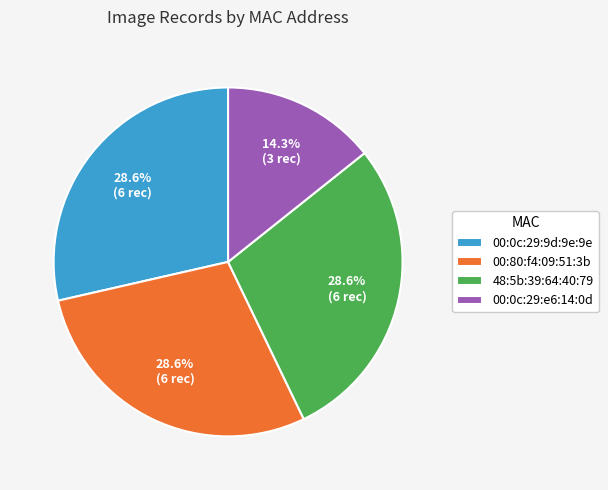

Does 00:80:f4:09:51:3b account for over 50% of the chart?

No